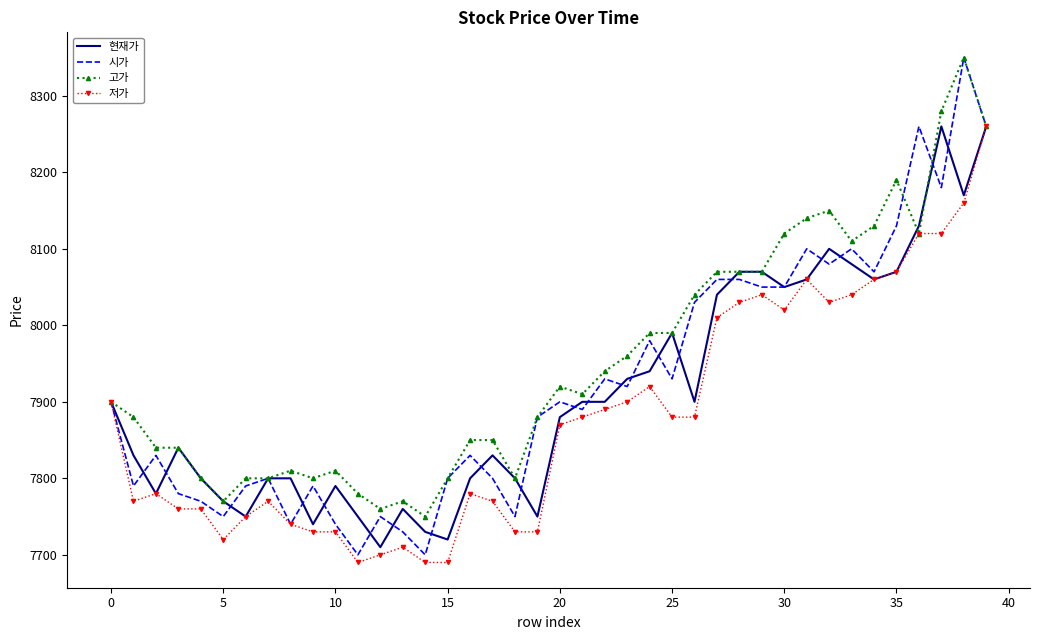

Which series has the widest spread of values?

시가